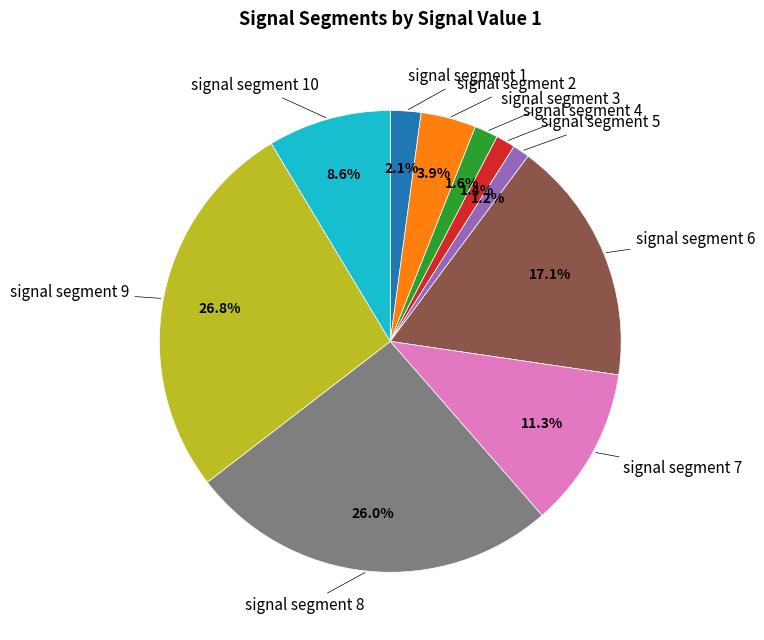

Does any single category account for the majority?

No